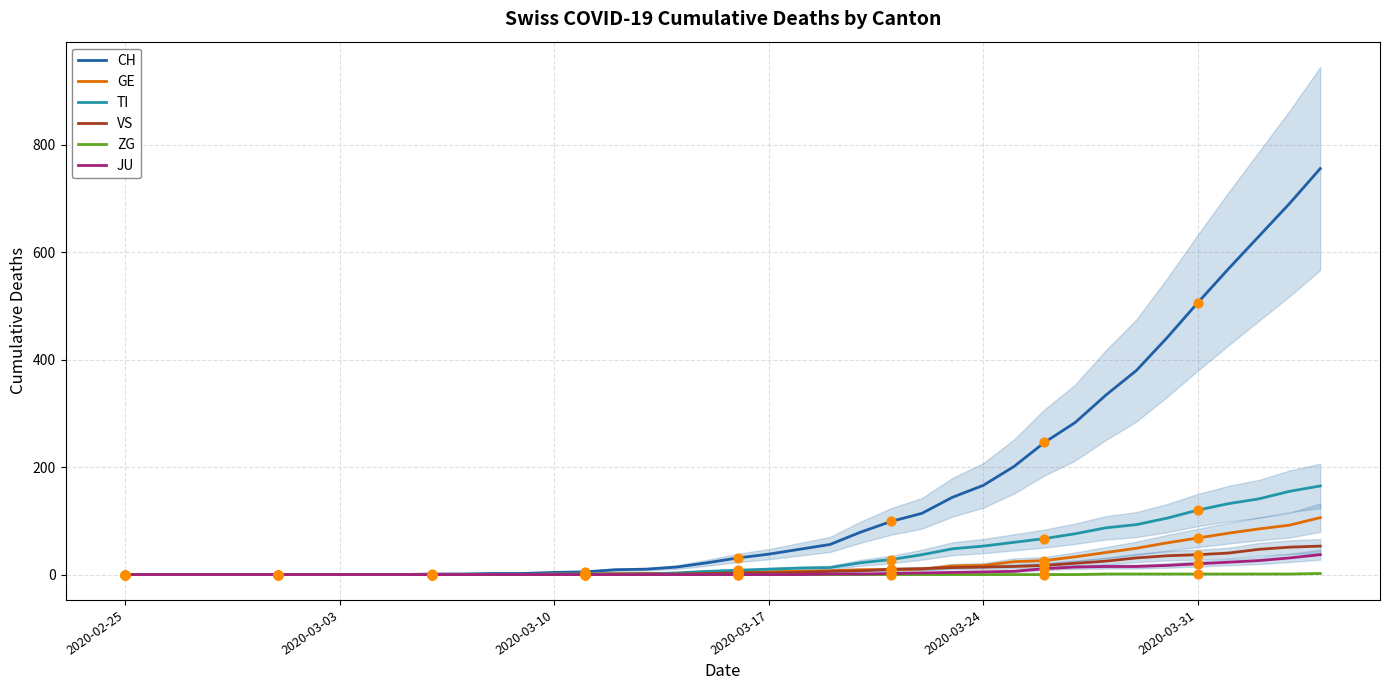

What is the highest value of the CH series?

756